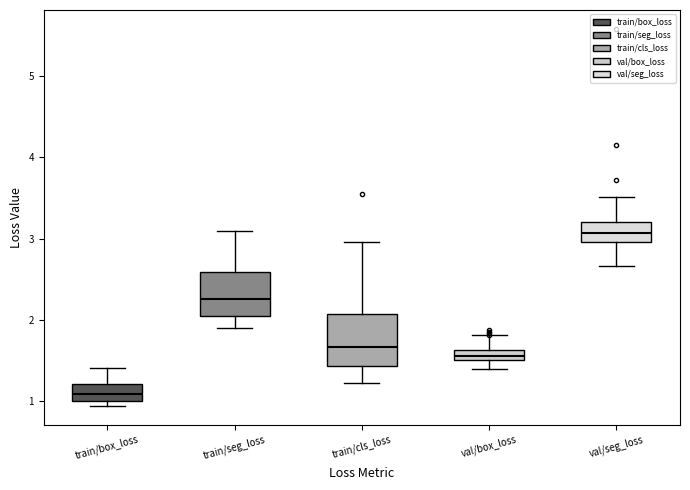

Which box has the highest median line?

val/seg_loss